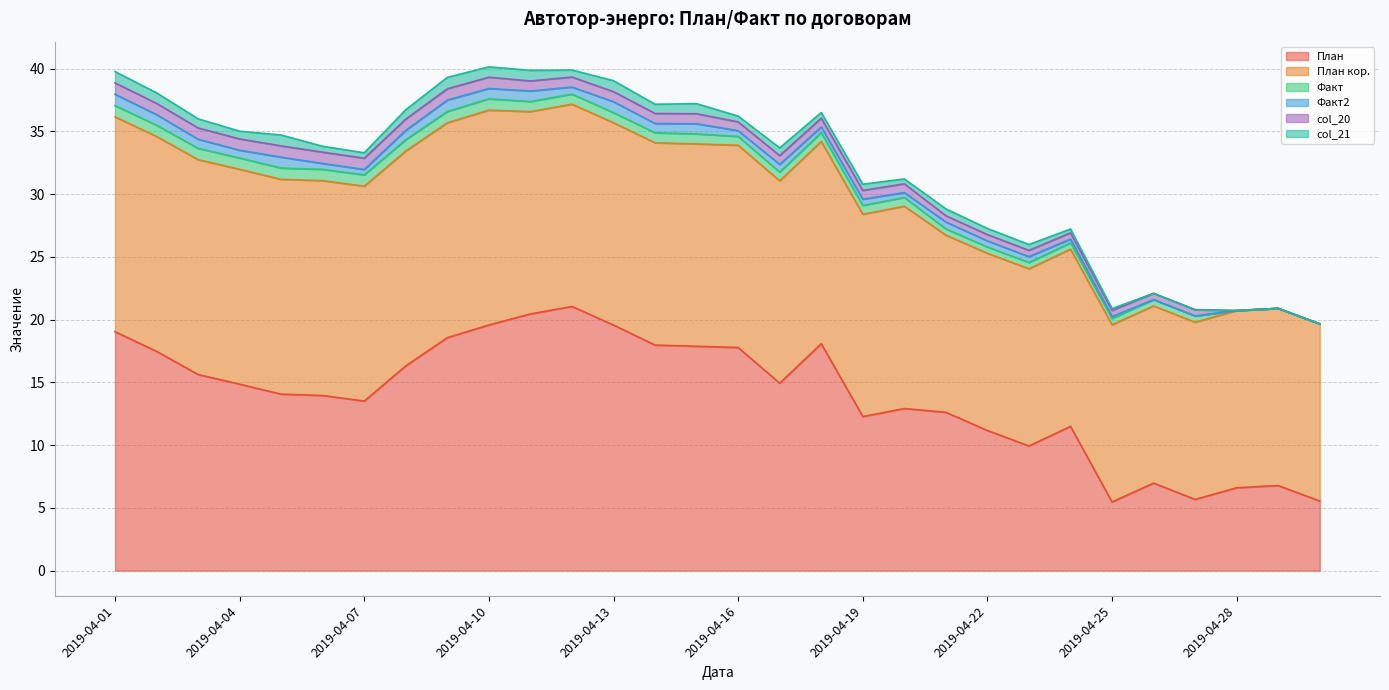

What is the difference between the second highest and second lowest values in the План кор. series?

3.0